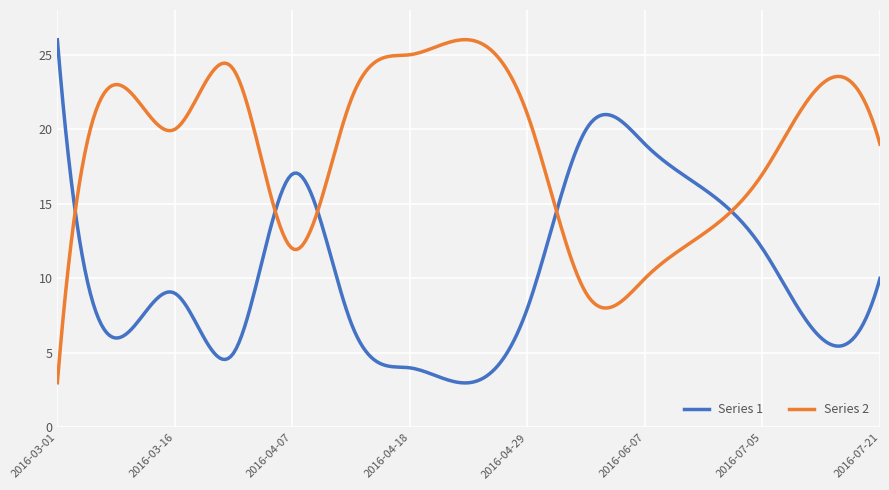

Rank the series by their average value, from lowest to highest.

Series 1, Series 2